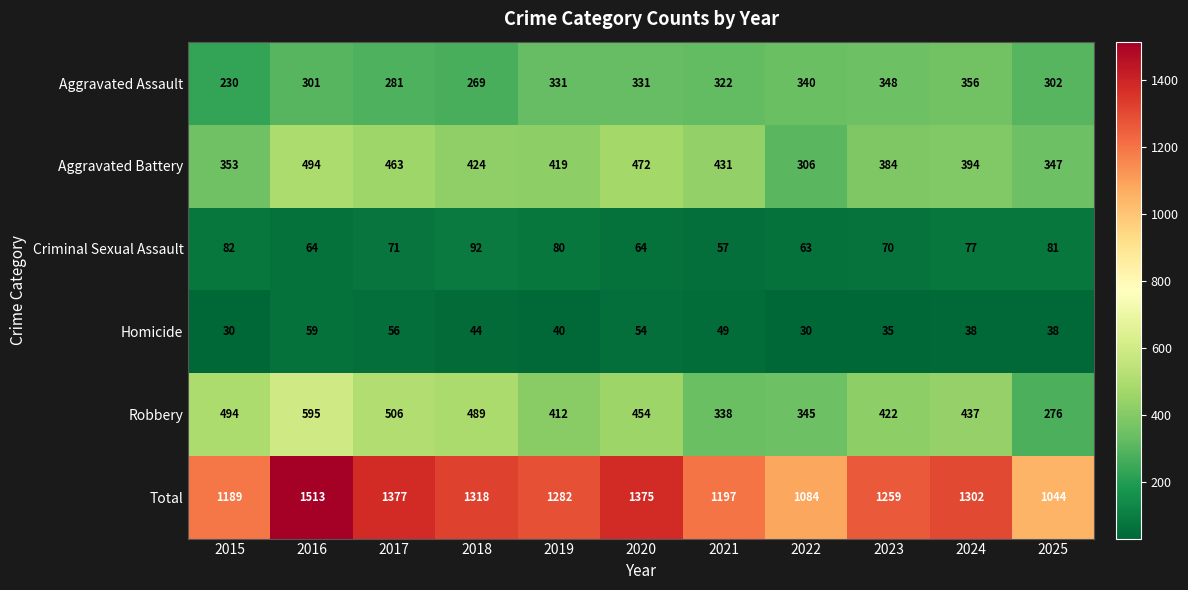

Where is Criminal Sexual Assault nearest to the value 74?

2017